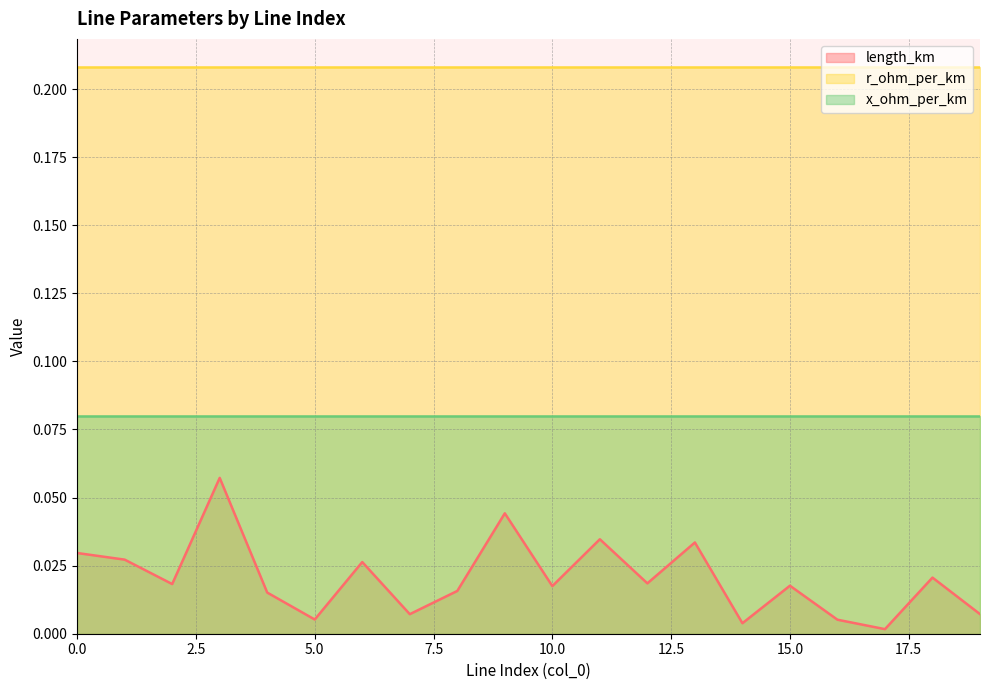

What is the value of the r_ohm_per_km point at the 11th from the left?

0.2